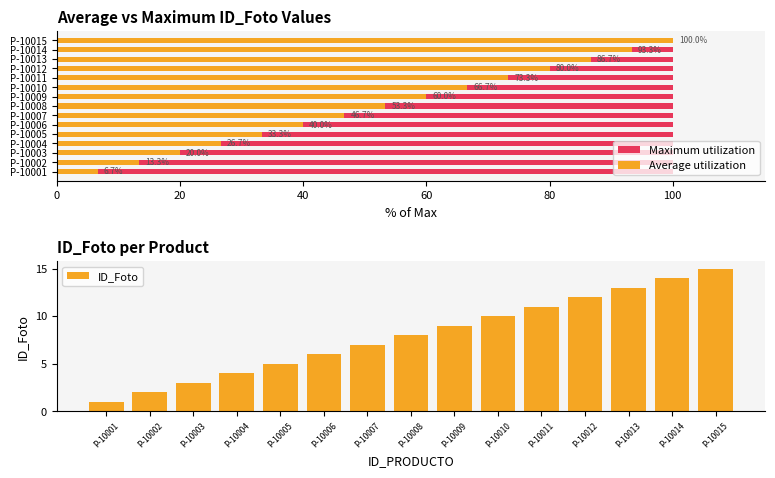

What is the sum of the ID_Foto values at P-10008 and P-10006?

14